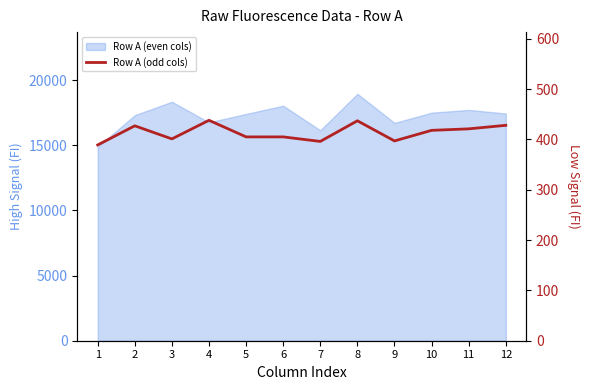

The value at 7 is 396. True or false?

True